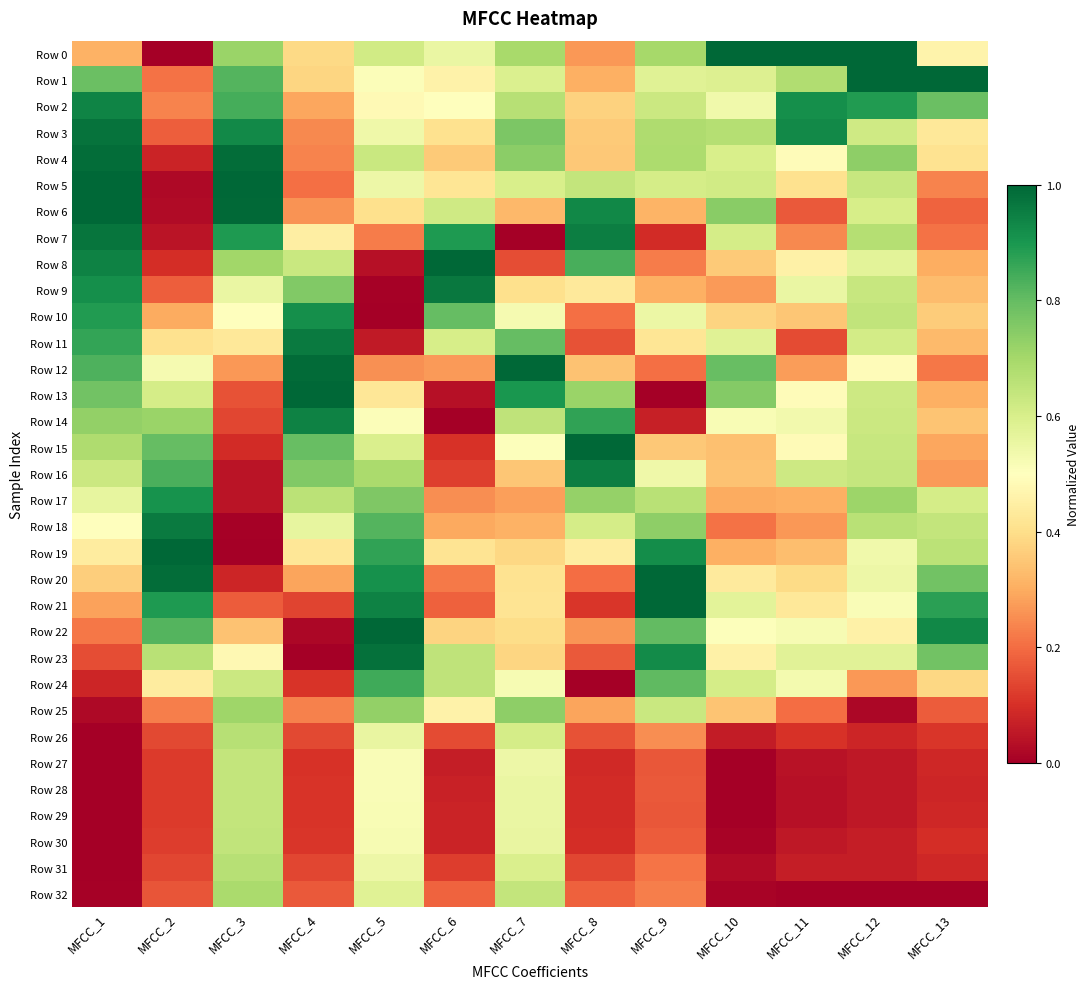

Which series has the largest total across all categories?

Row 2